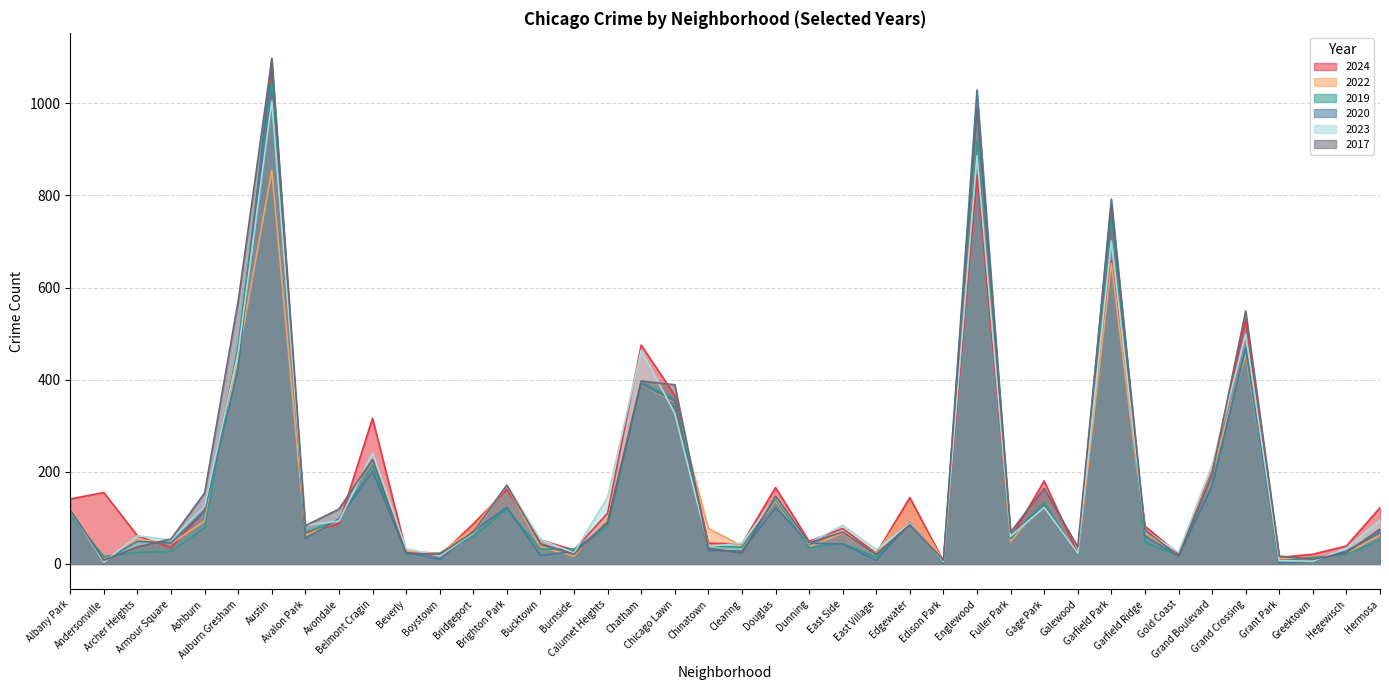

What is the difference between the maximum and minimum values in the 2017 series?

1087